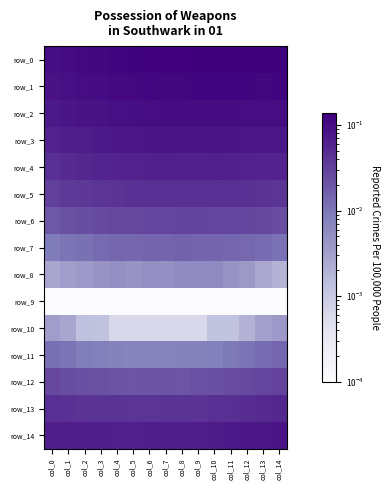

What is the difference between the highest and lowest values at col_14?

0.1